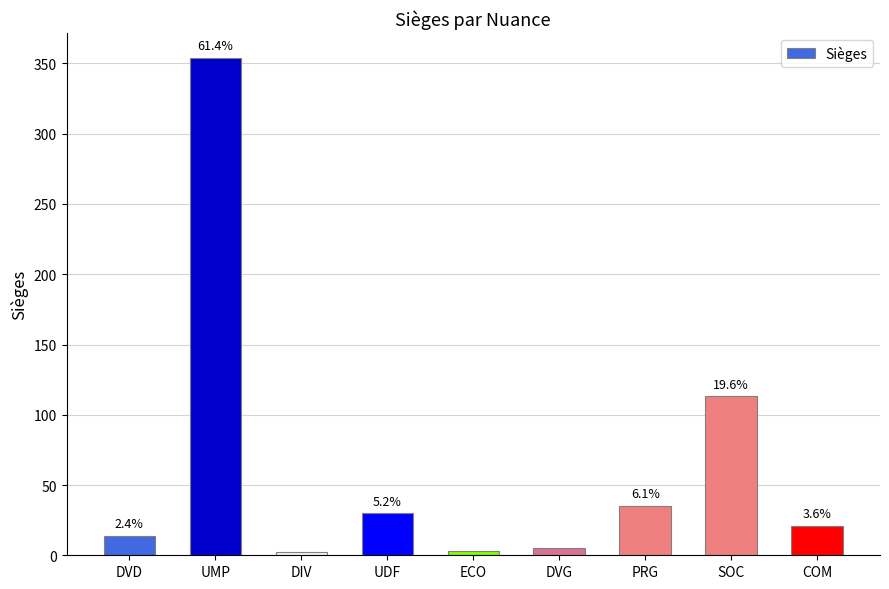

How many bars are there in total?

9